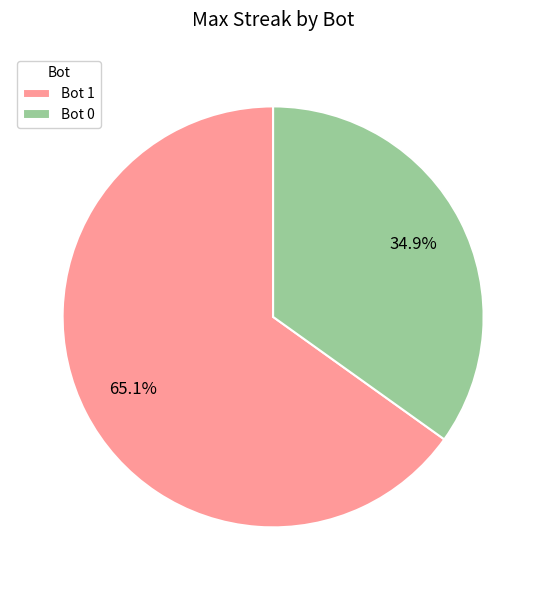

Rank the categories by value from highest to lowest.

Bot 1, Bot 0